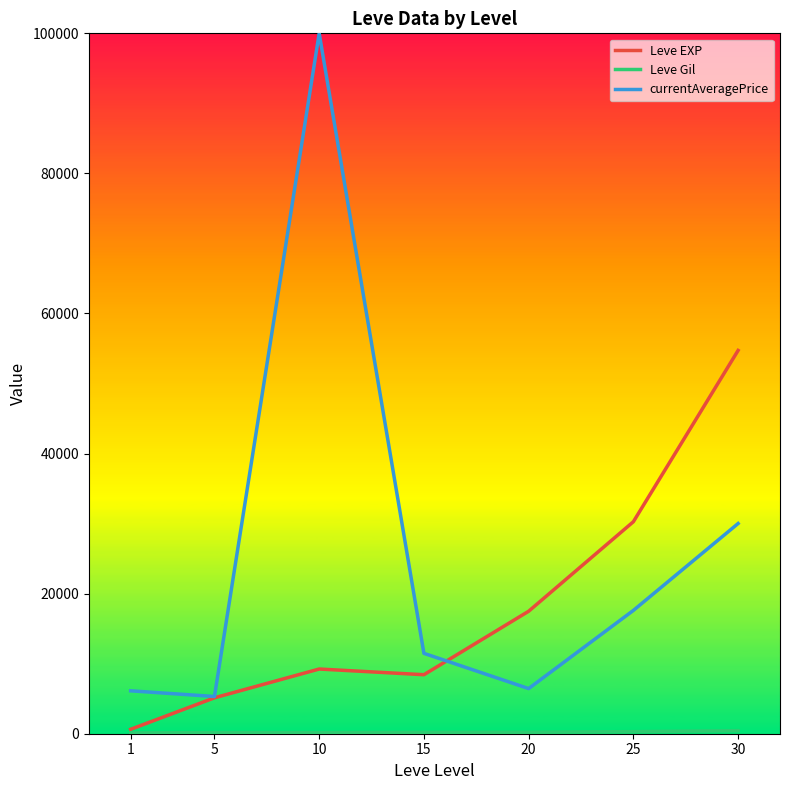

Which series has the largest total across all categories?

currentAveragePrice